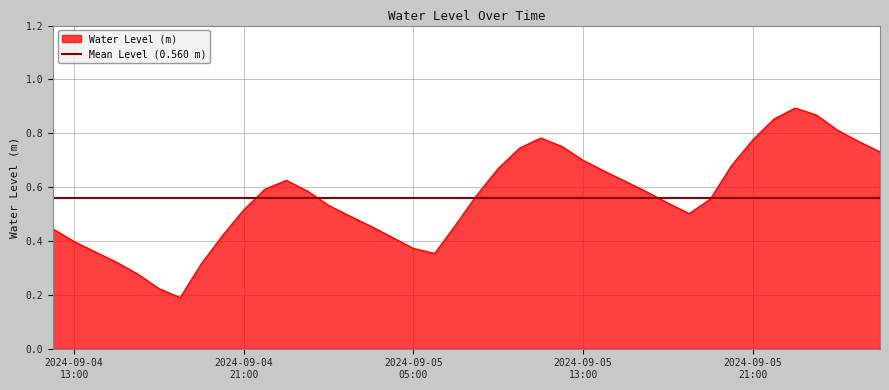

What is the average value?

0.6